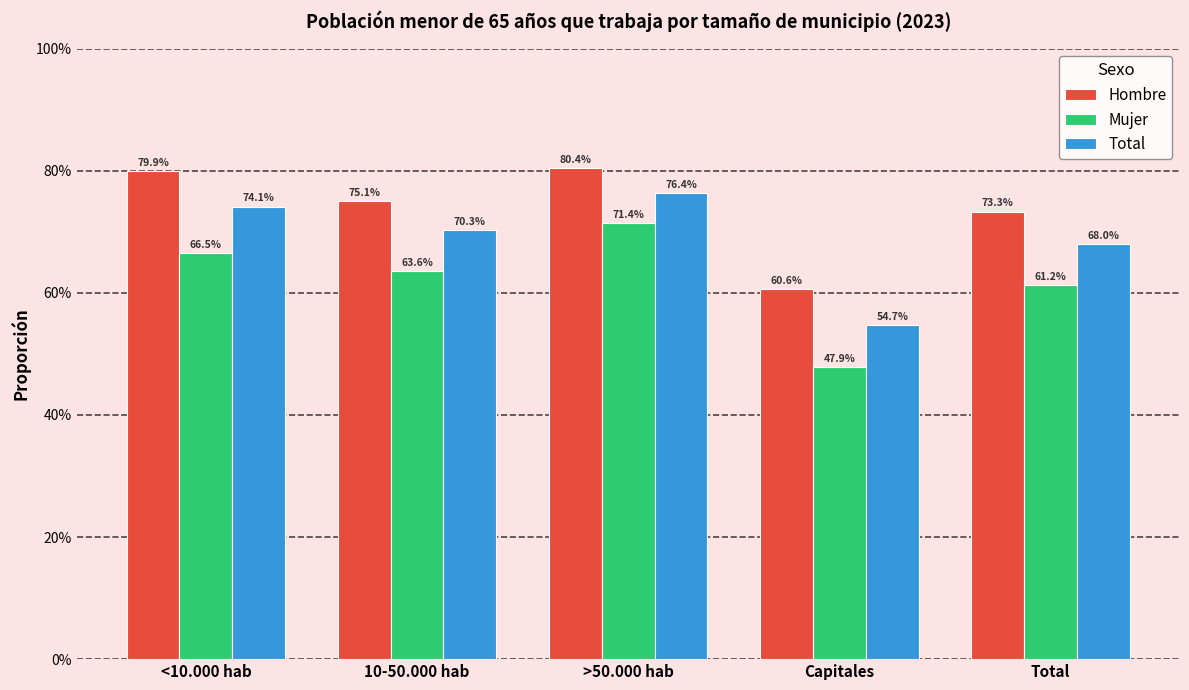

Read the Total value at >50.000 hab.

0.8